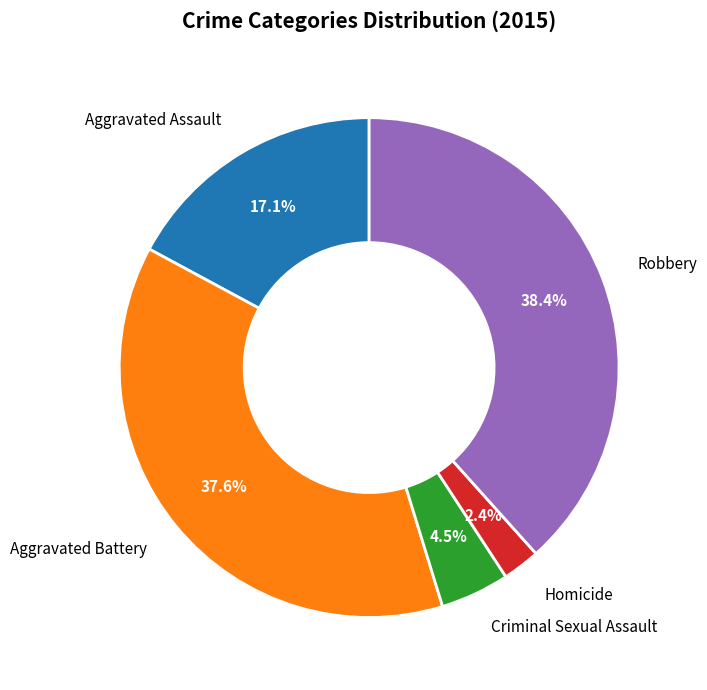

Does Aggravated Assault account for over 50% of the chart?

No